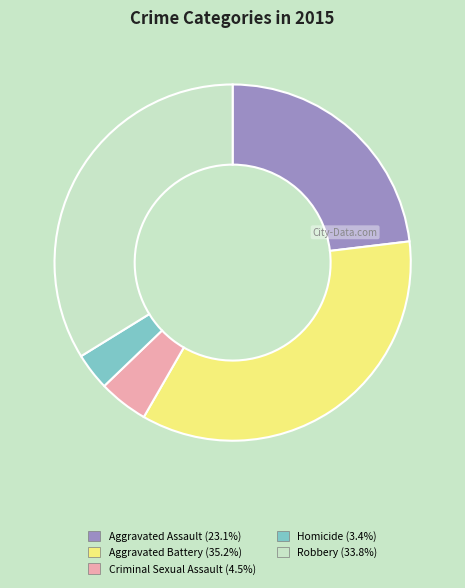

Combined, do Aggravated Battery (35.2%) and Homicide (3.4%) account for over 50%?

No